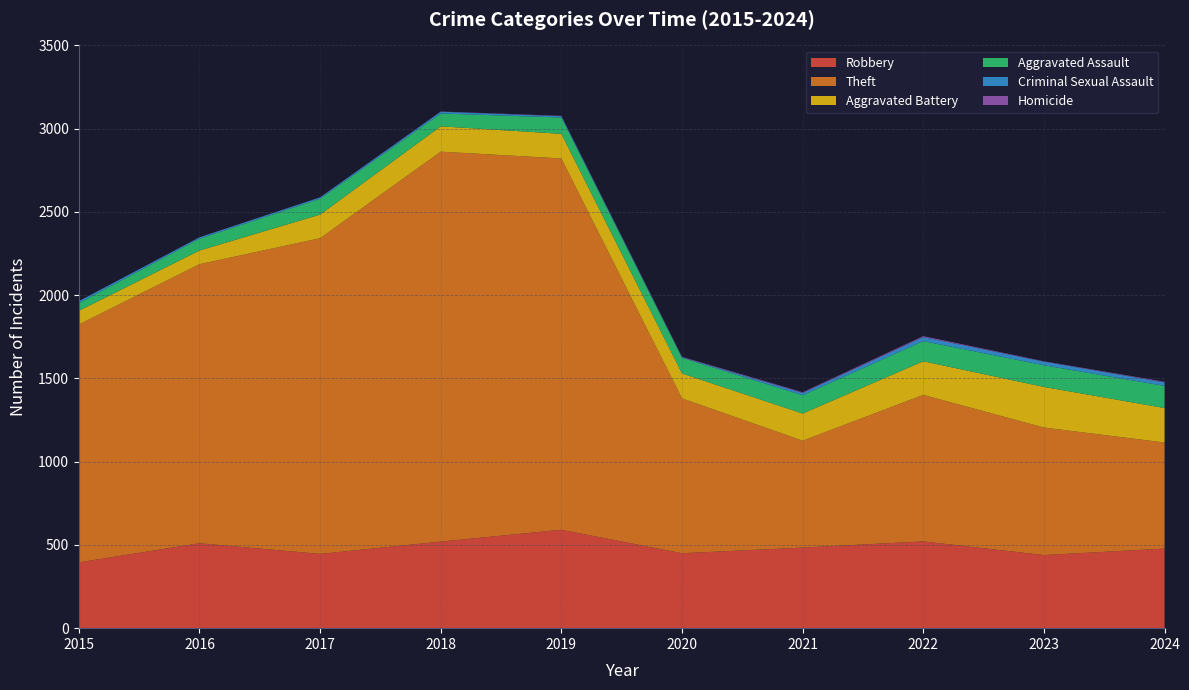

Reading right to left, what are all the values shown in this chart?

Robbery: 478	439	521	484	450	591	520	446	510	395
Theft: 637	766	880	642	930	2230	2342	1896	1676	1429
Aggravated Battery: 207	244	202	163	150	148	152	142	82	82
Aggravated Assault: 133	130	121	110	94	98	77	95	71	46
Criminal Sexual Assault: 21	22	24	14	3	8	11	8	8	12
Homicide: 4	2	6	4	3	2	1	1	1	0